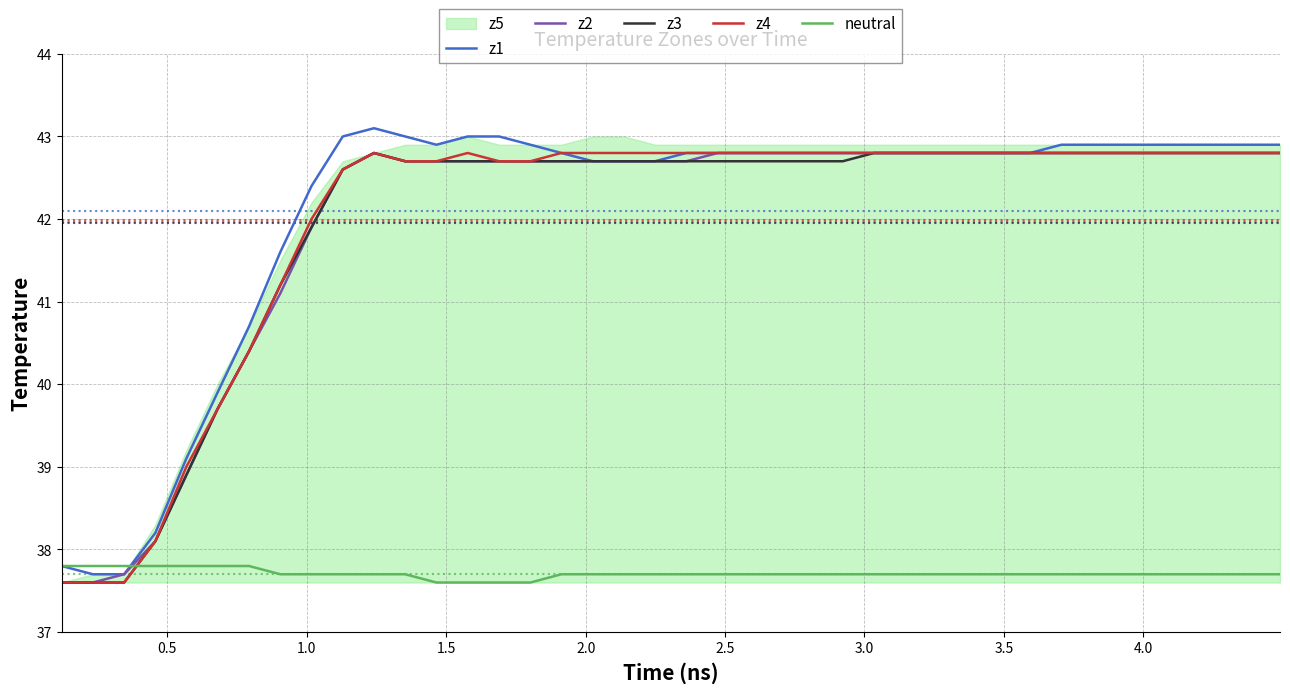

What is the minimum value for z1?

37.7